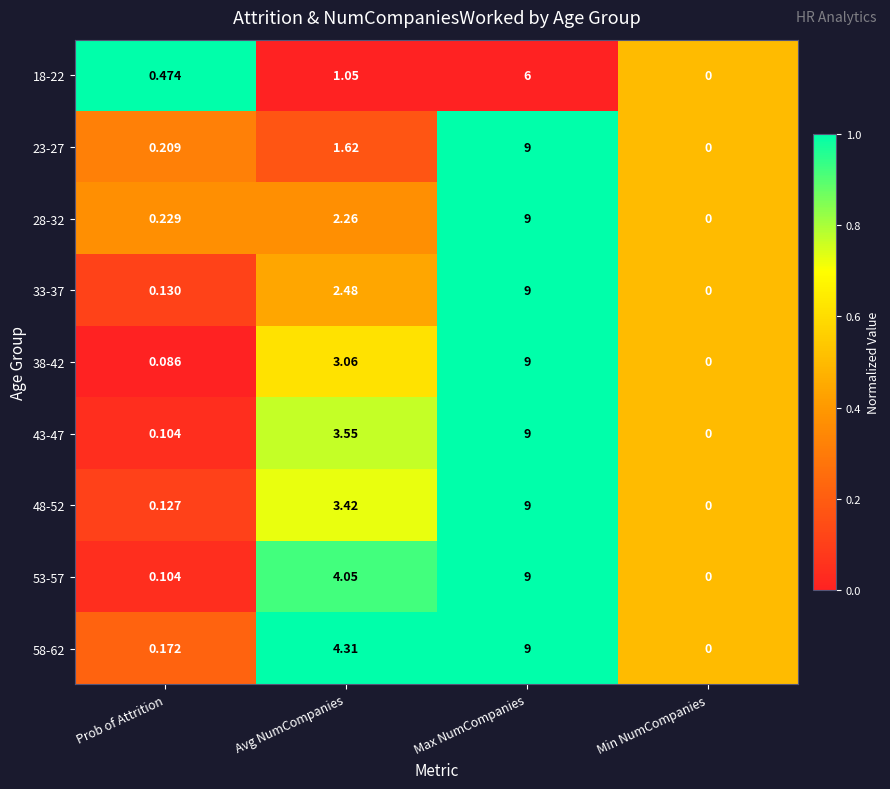

At which label does 28-32 reach its minimum?

Min NumCompanies